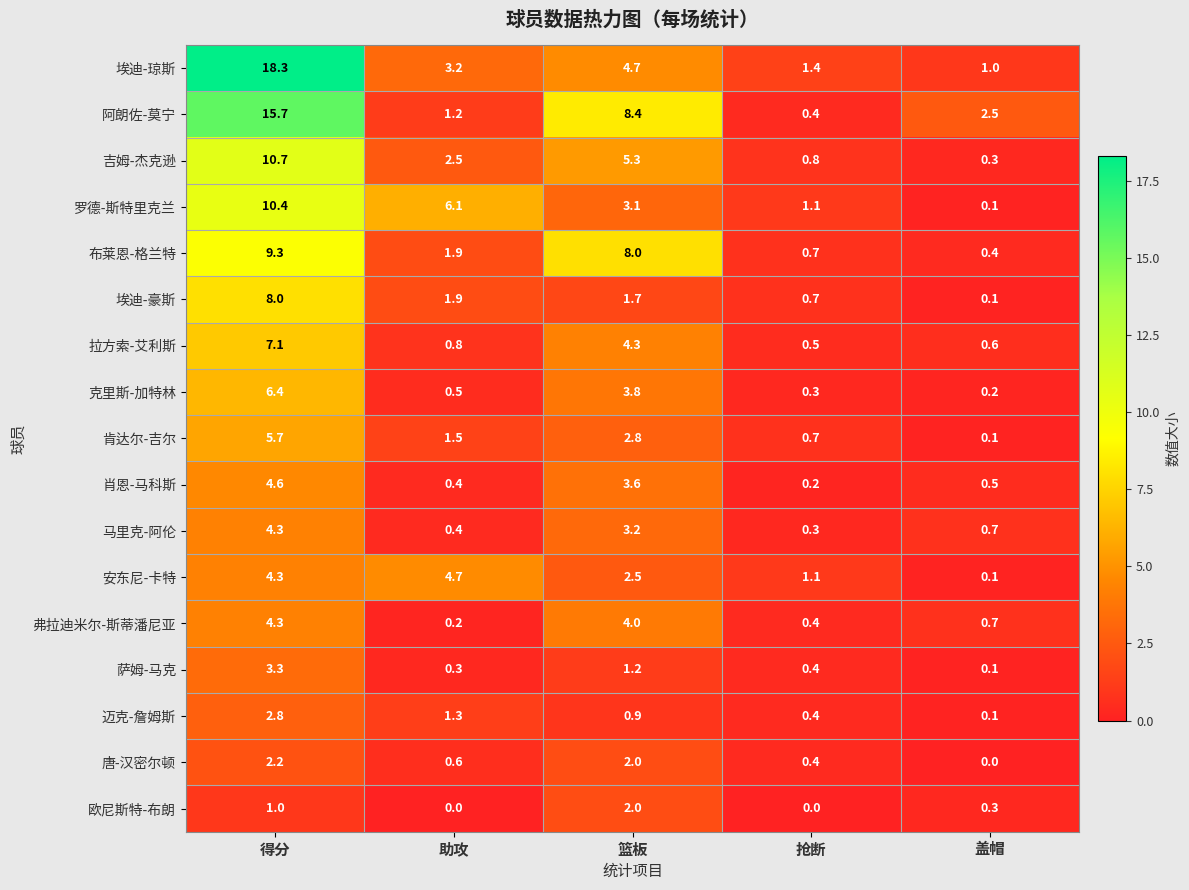

Between 得分 and 抢断, which series saw the biggest shift?

埃迪-琼斯